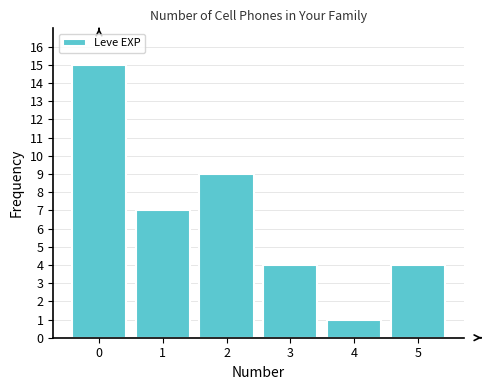

Reading right to left, extract all data points from this chart.

5=4	4=1	3=4	2=9	1=7	0=15